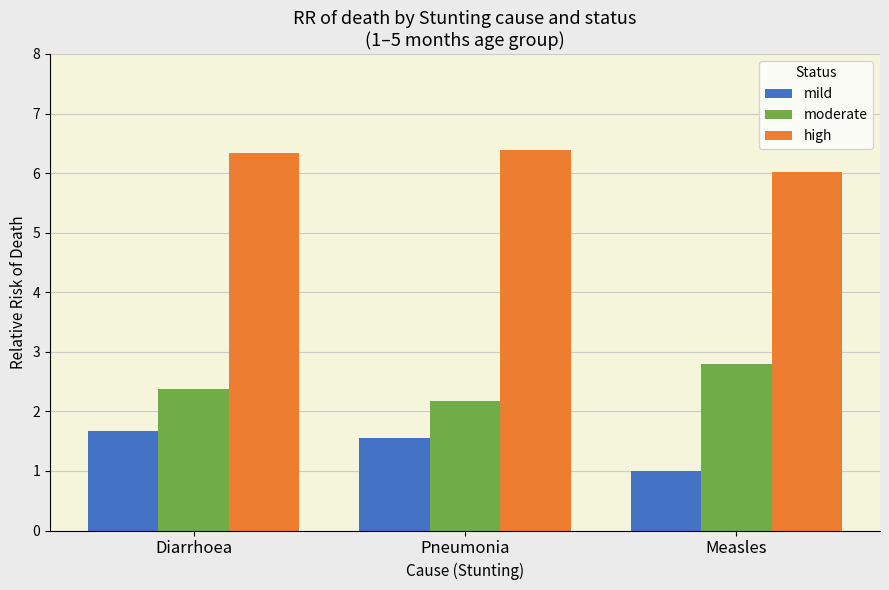

What is the value of the moderate bar at the 1st from the left?

2.4